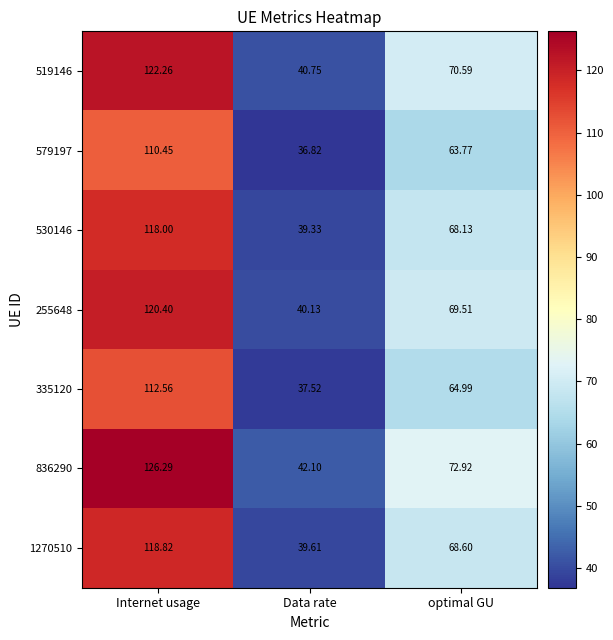

Is the value of 530146 at Internet usage greater than the value of 836290 at Internet usage?

No